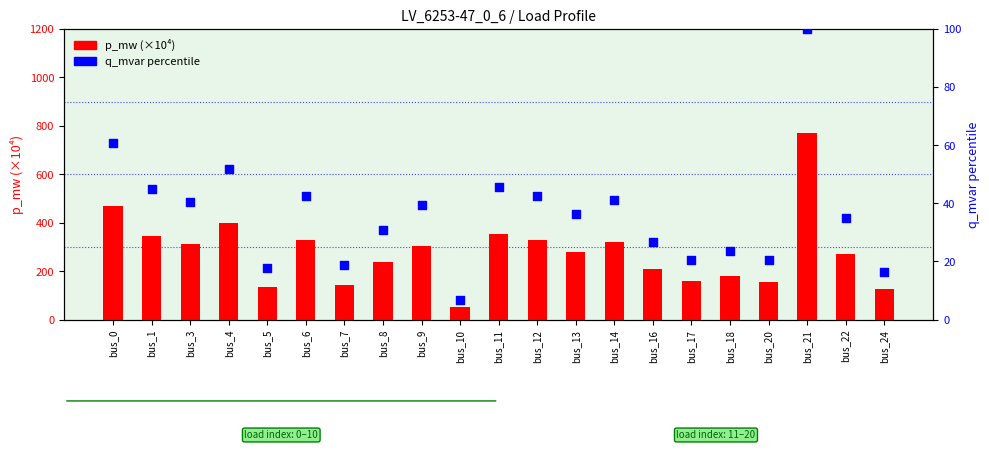

Which series reaches the minimum Y coordinate?

q_mvar percentile